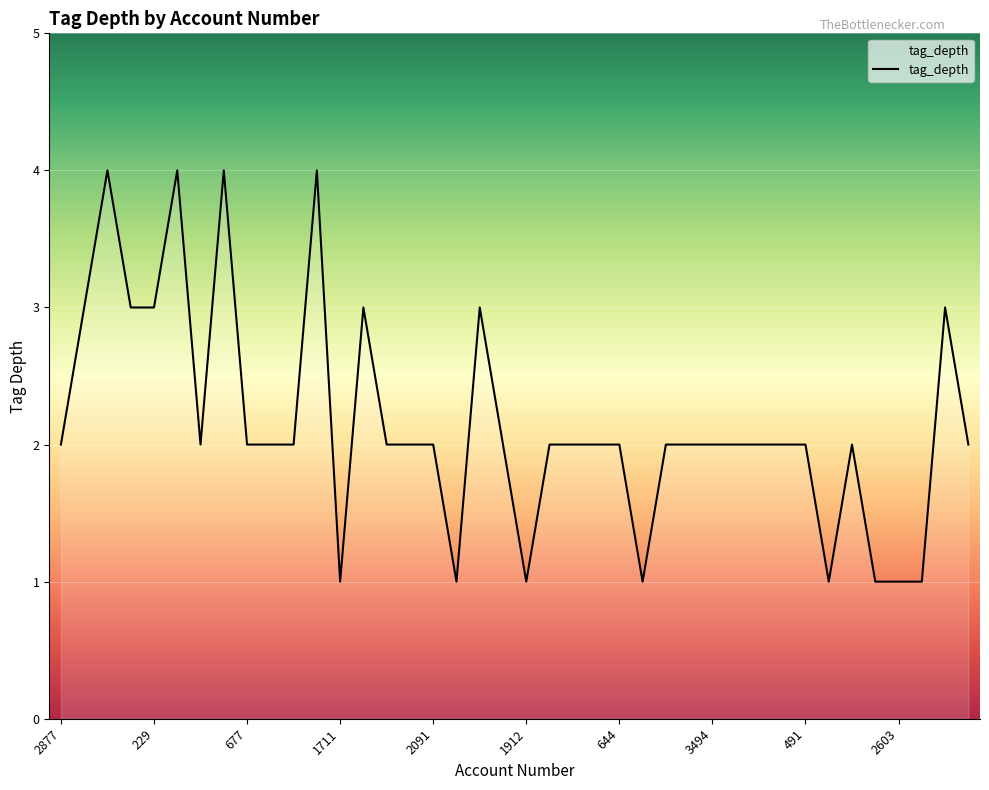

What is the difference between the maximum and minimum values?

3